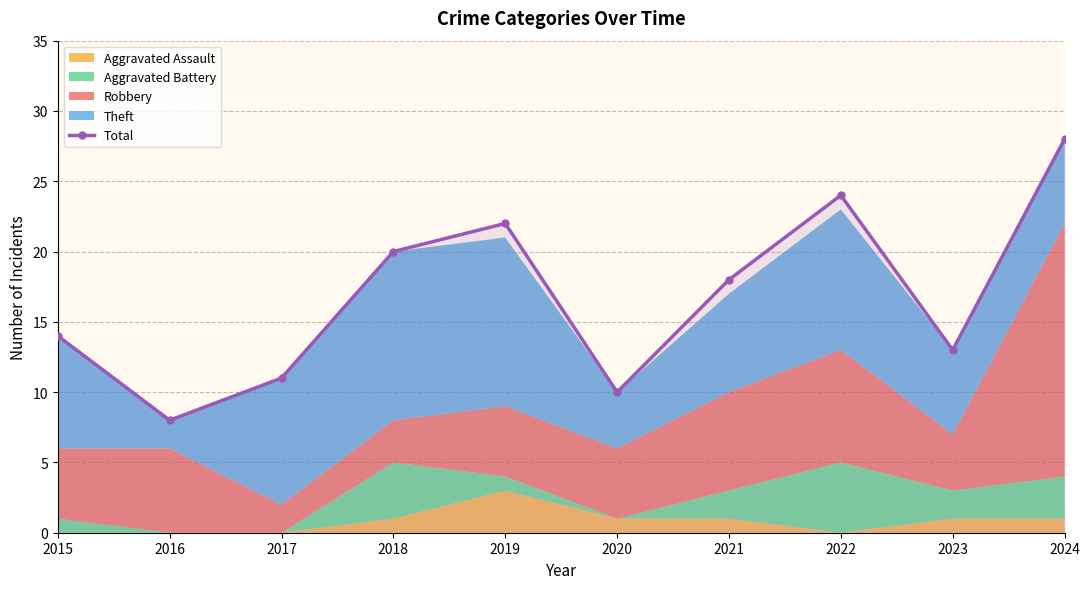

Rank the categories by value from highest to lowest.

2024, 2022, 2019, 2018, 2021, 2015, 2023, 2017, 2020, 2016